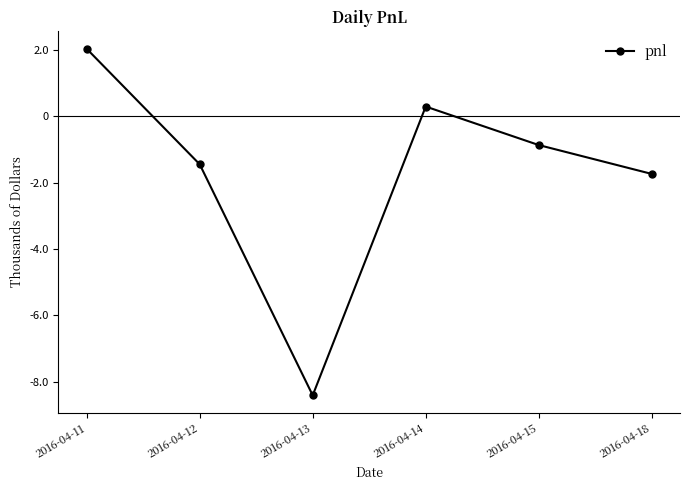

Is this an area chart (filled region under the line)?

No